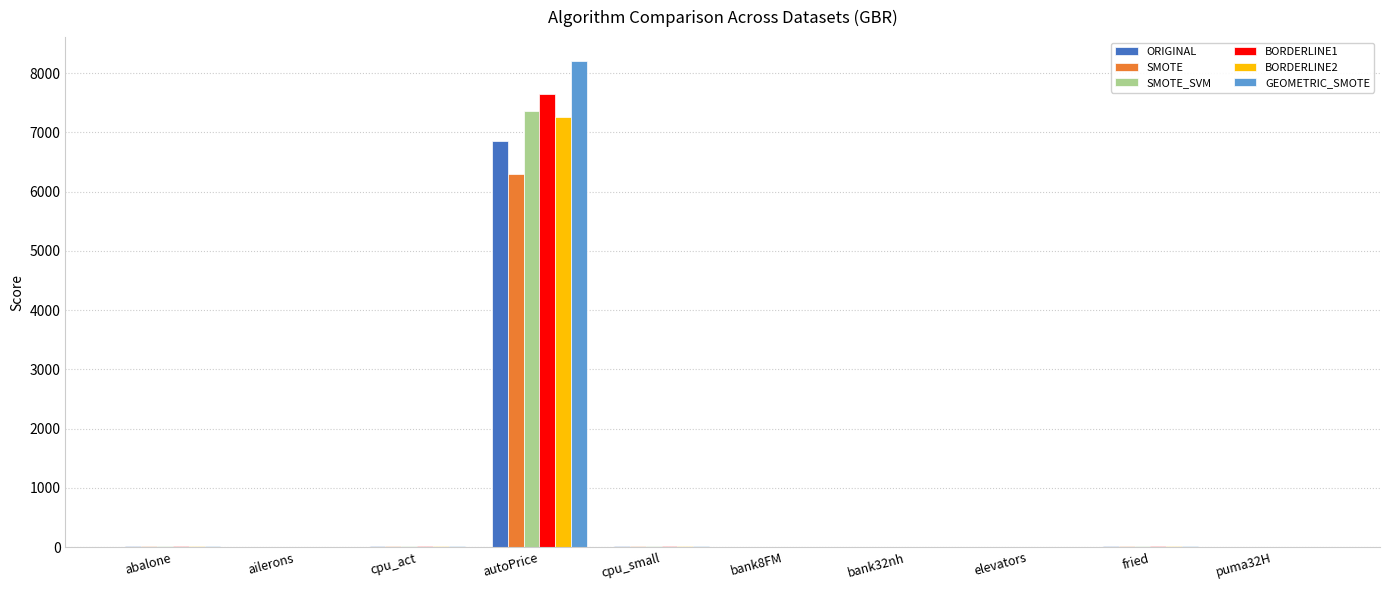

What is the average value of the SMOTE series?

636.6